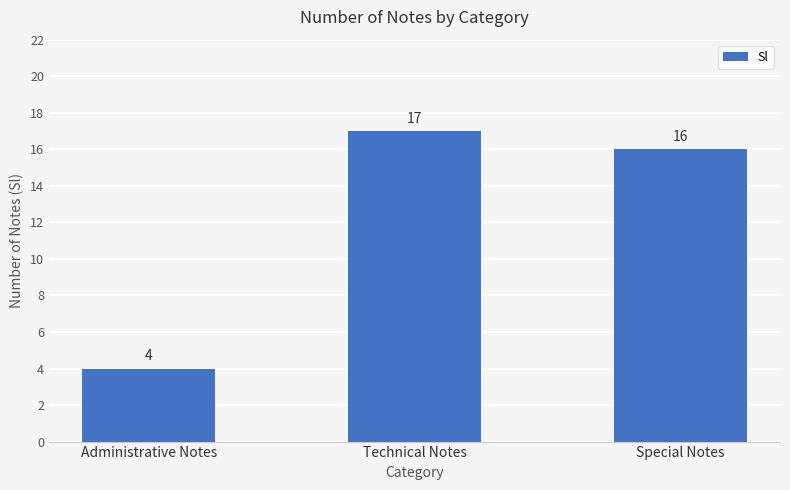

Rank the categories by value from highest to lowest.

Technical Notes, Special Notes, Administrative Notes